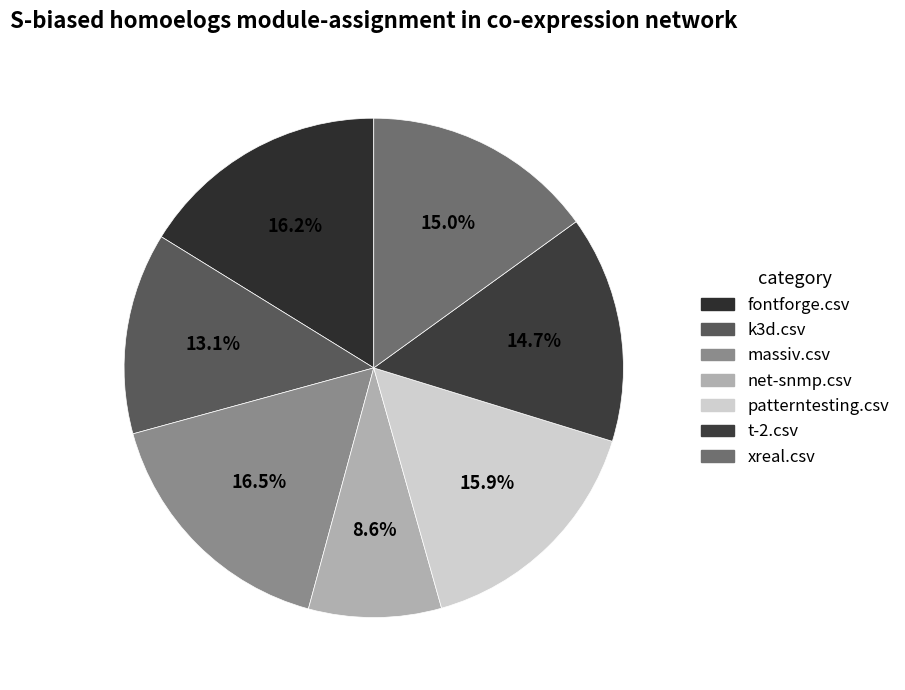

How many slices are in this pie chart?

7